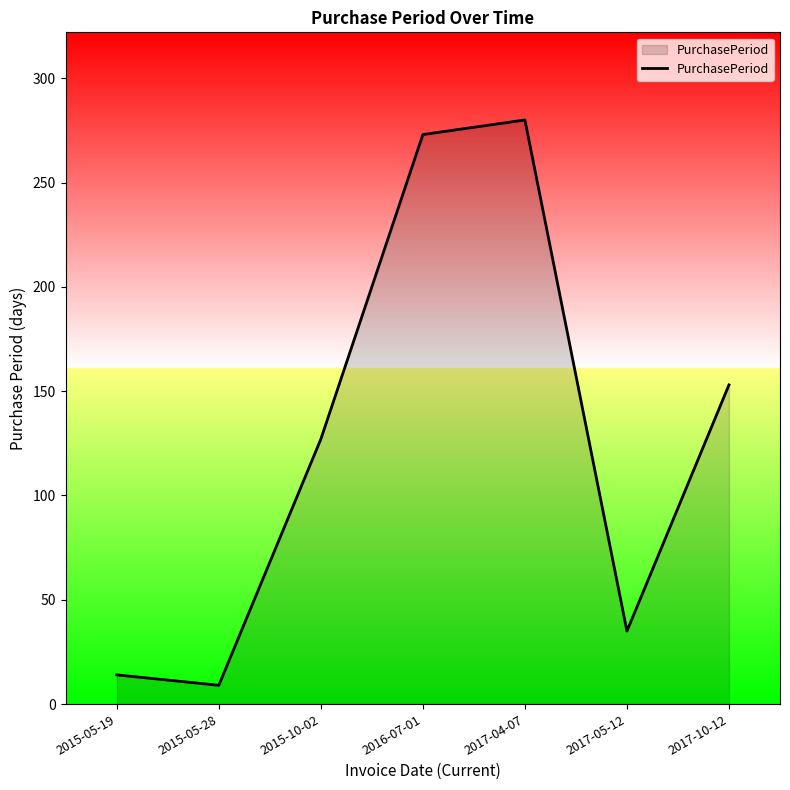

How many values are below 127?

3